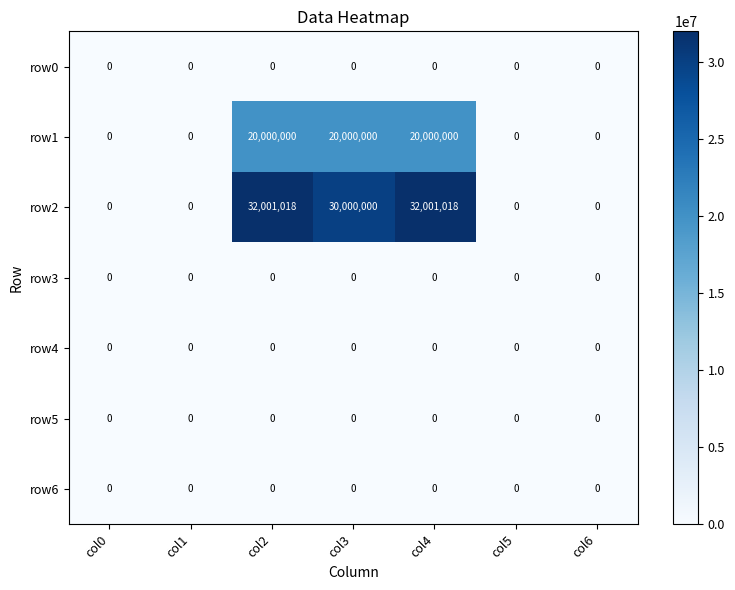

At how many categories does at least one series exceed 25608540?

3